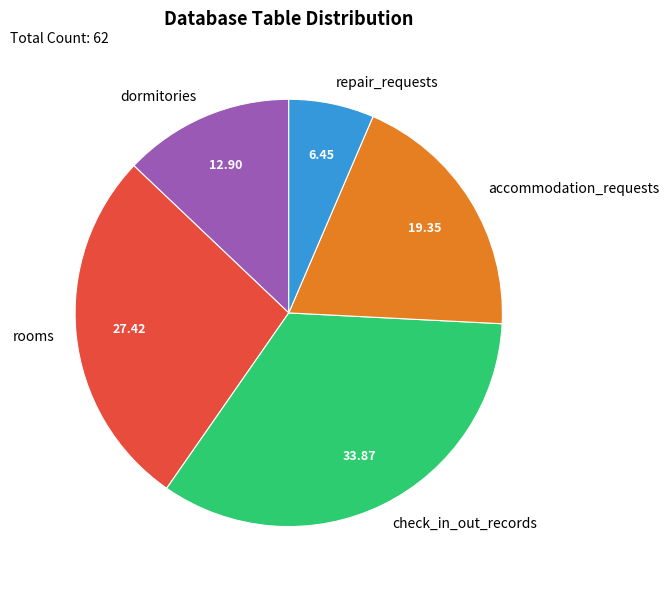

Is the sum of accommodation_requests and dormitories greater than half?

No